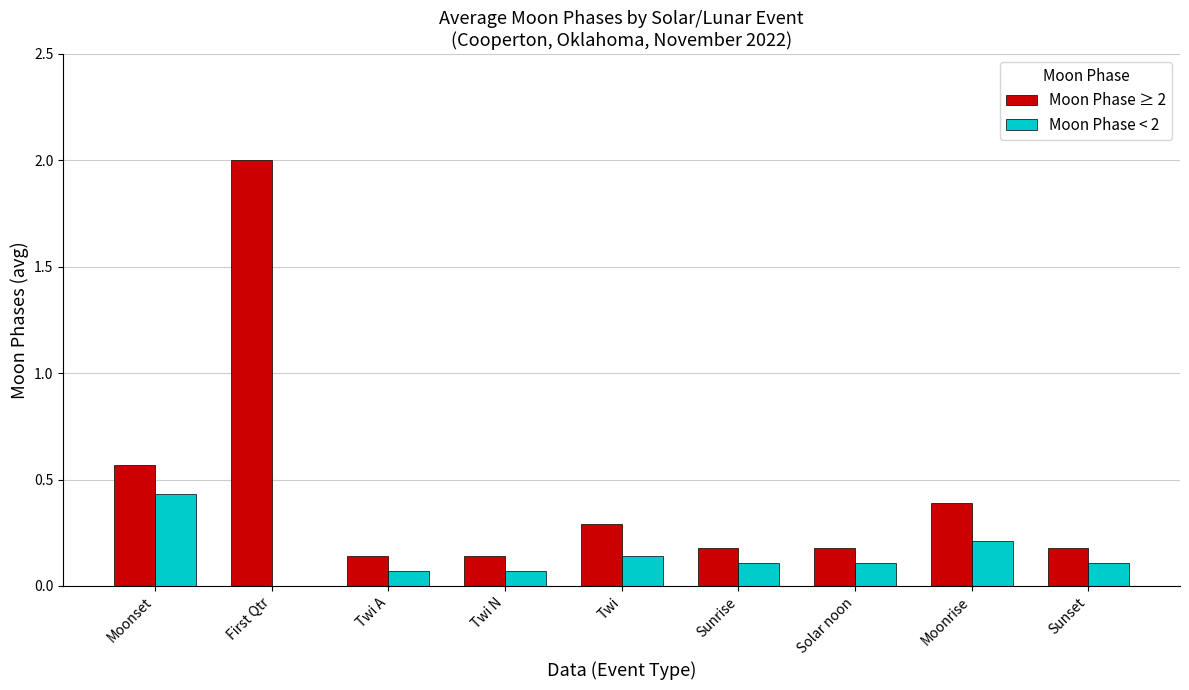

Between First Qtr and Moonrise, which series saw the biggest shift?

Moon Phase ≥ 2